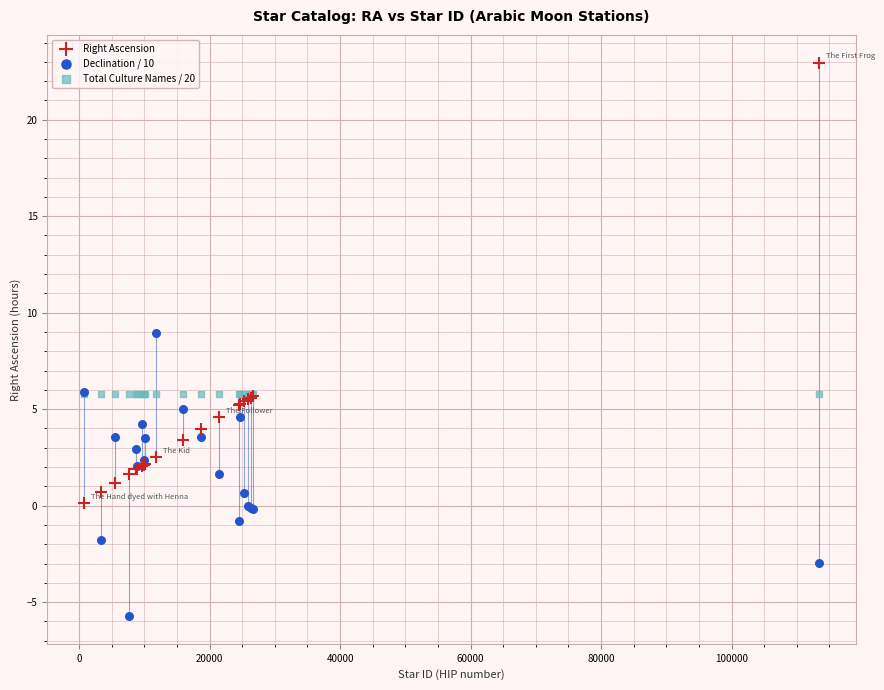

Across all series, what Y value is closest to 8?

8.9